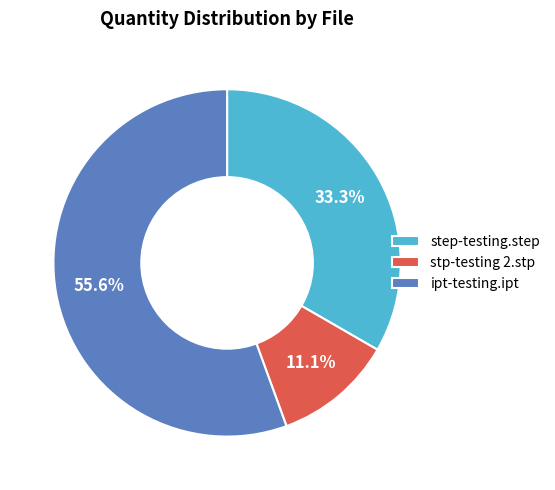

Which category has the smallest portion of the pie?

stp-testing 2.stp